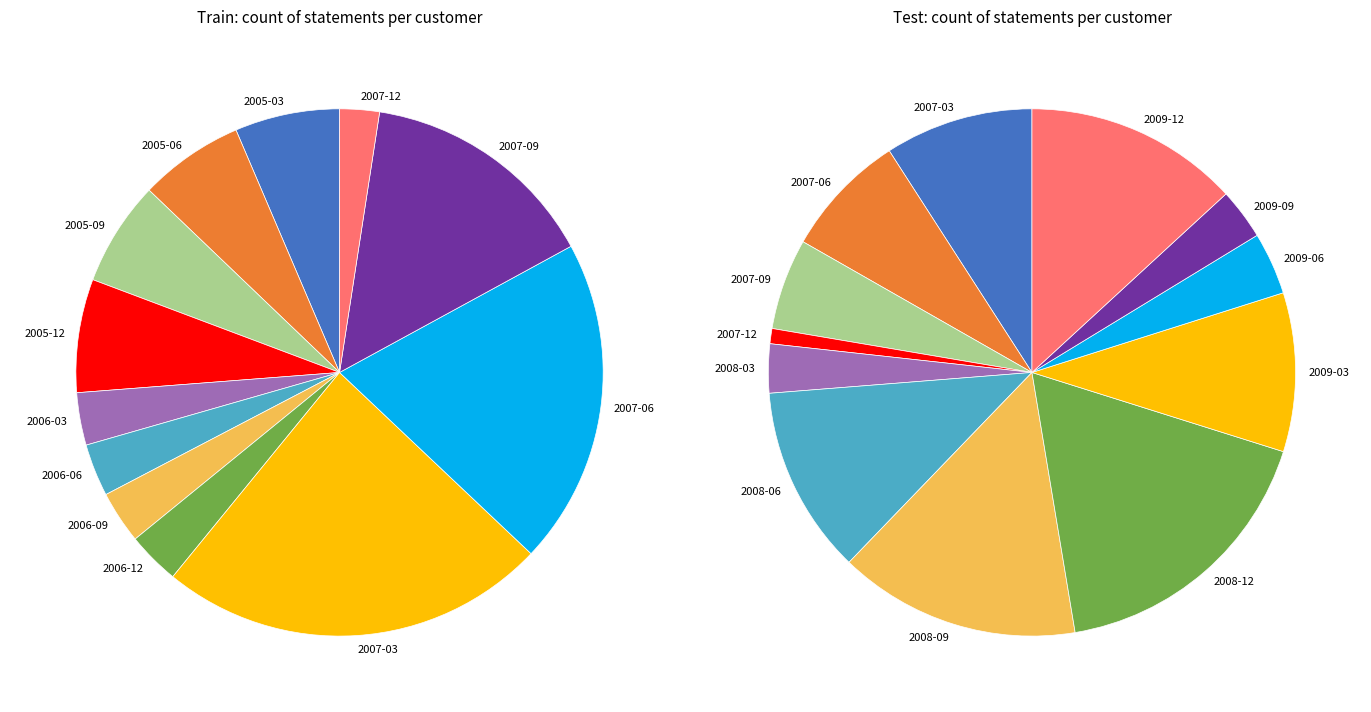

True or false: cfo_deferred_tax accounts for 14% of the total.

False